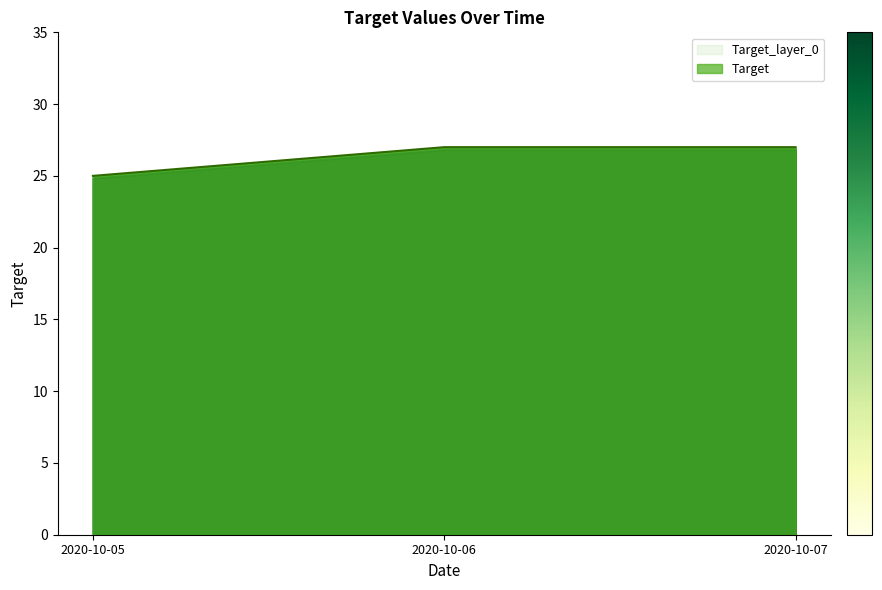

Count the number of categories in the chart.

3